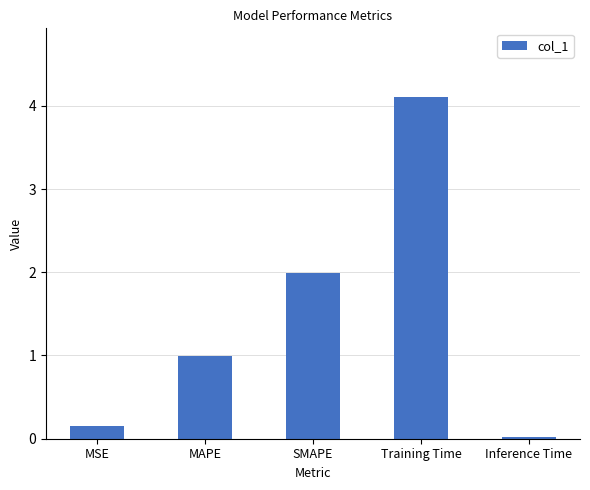

The chart shows a value of 2.0 at SMAPE. True or false?

True